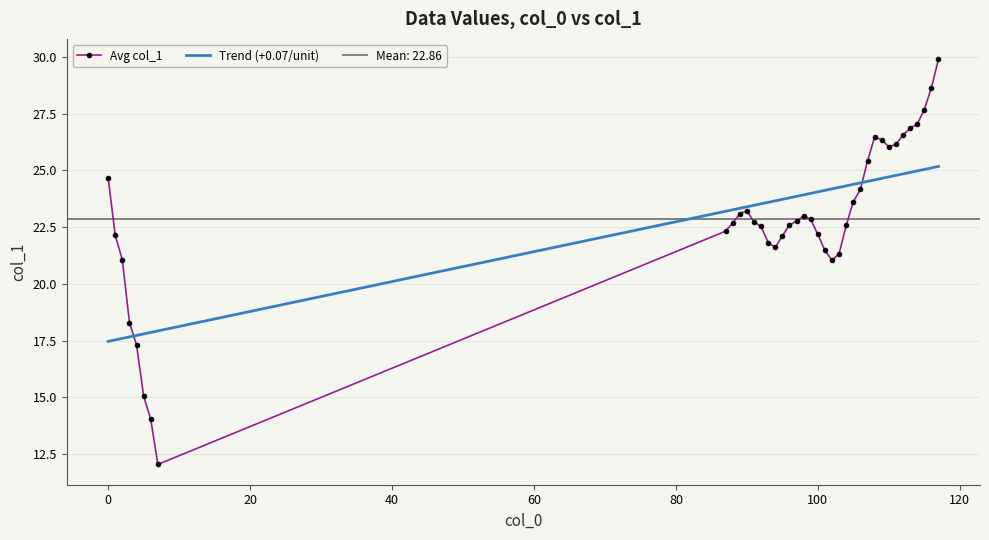

The value of Trend (+0.07/unit) at 100 is 37.2. True or false?

False